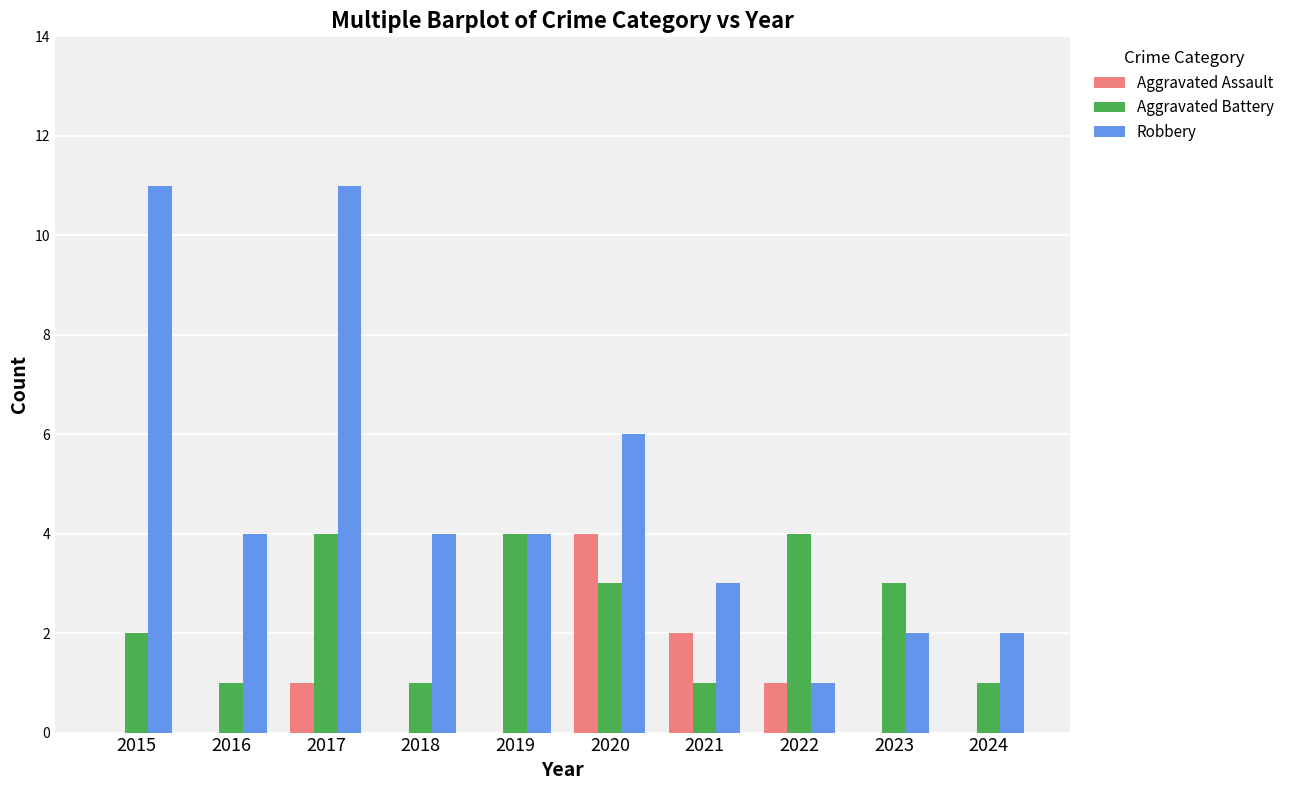

Which series has the largest total across all categories?

Robbery